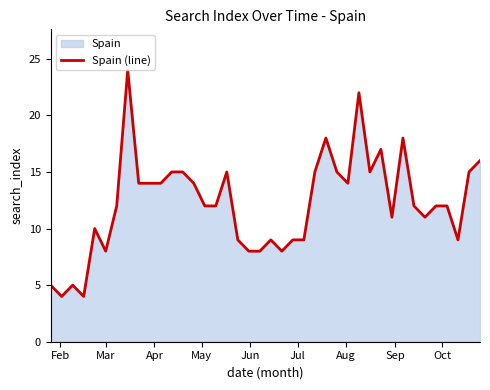

What is the difference between the maximum and minimum values?

20